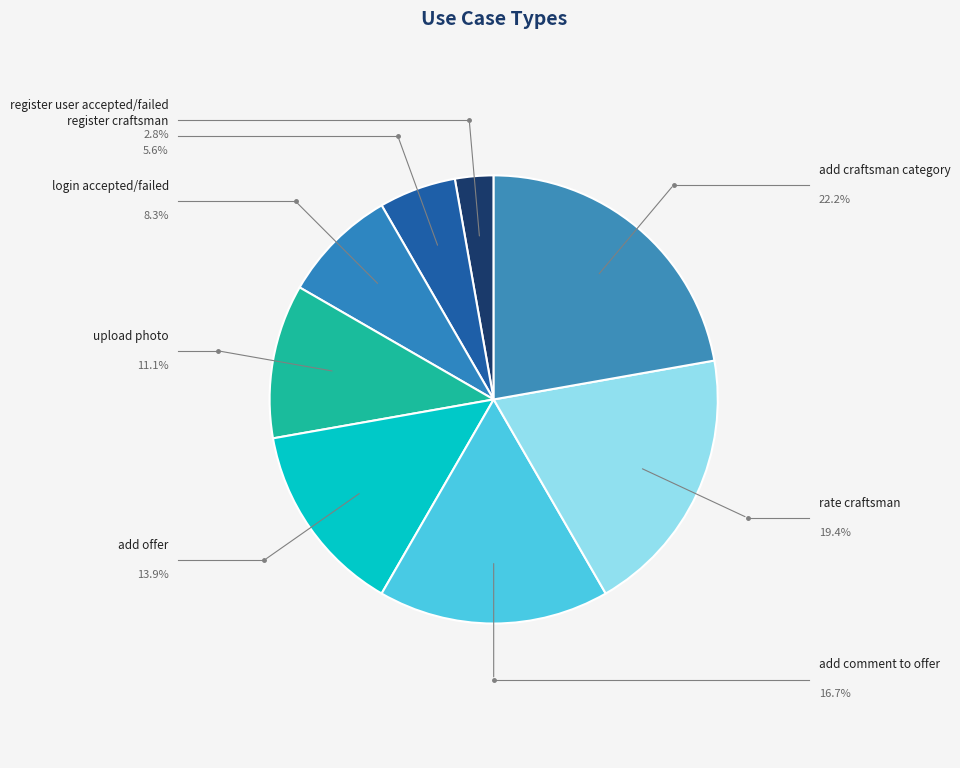

How many slices are in this pie chart?

8